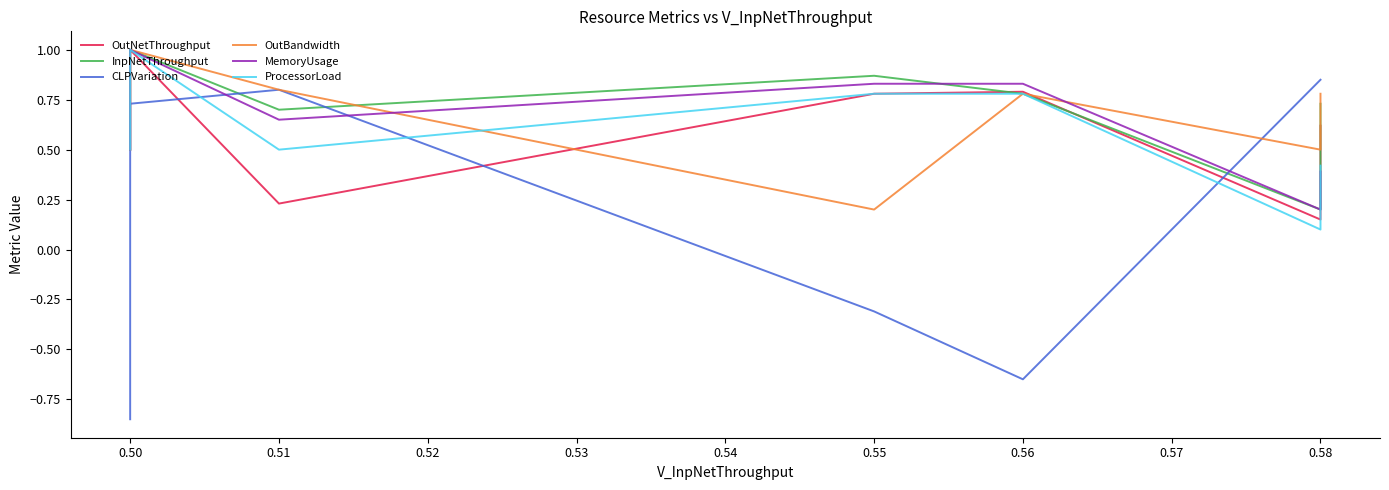

Between 0.58 and 0.50, which is larger?

0.50